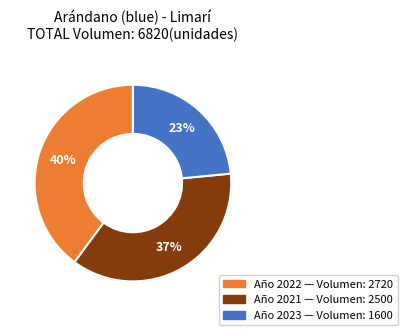

Does any single category account for the majority?

No